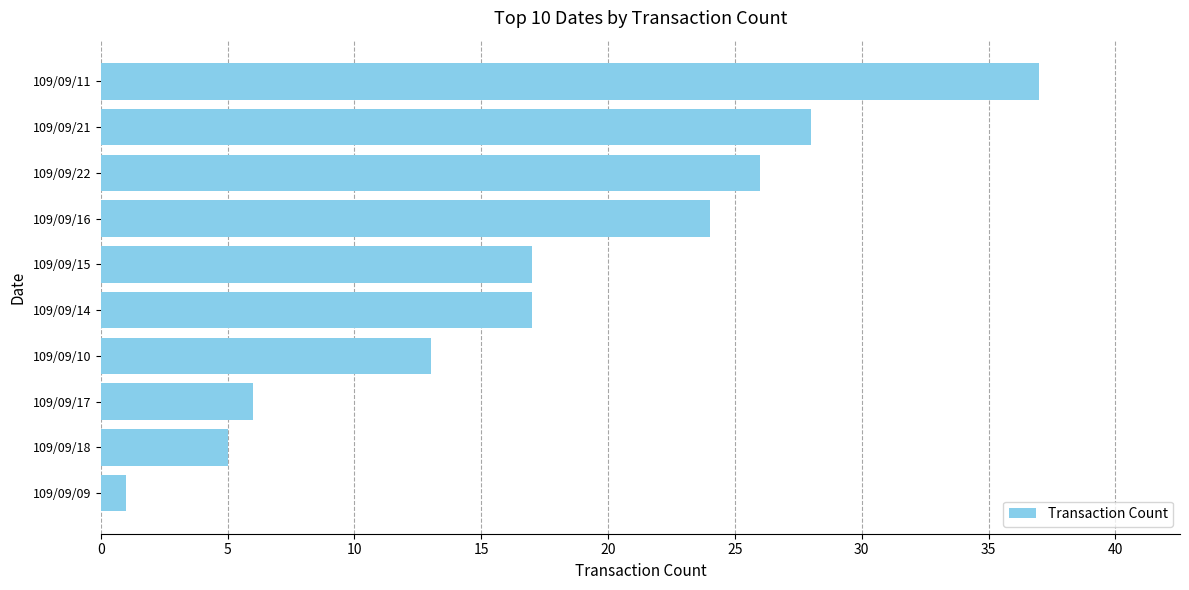

Which has a higher value, 109/09/17 or 109/09/16?

109/09/16